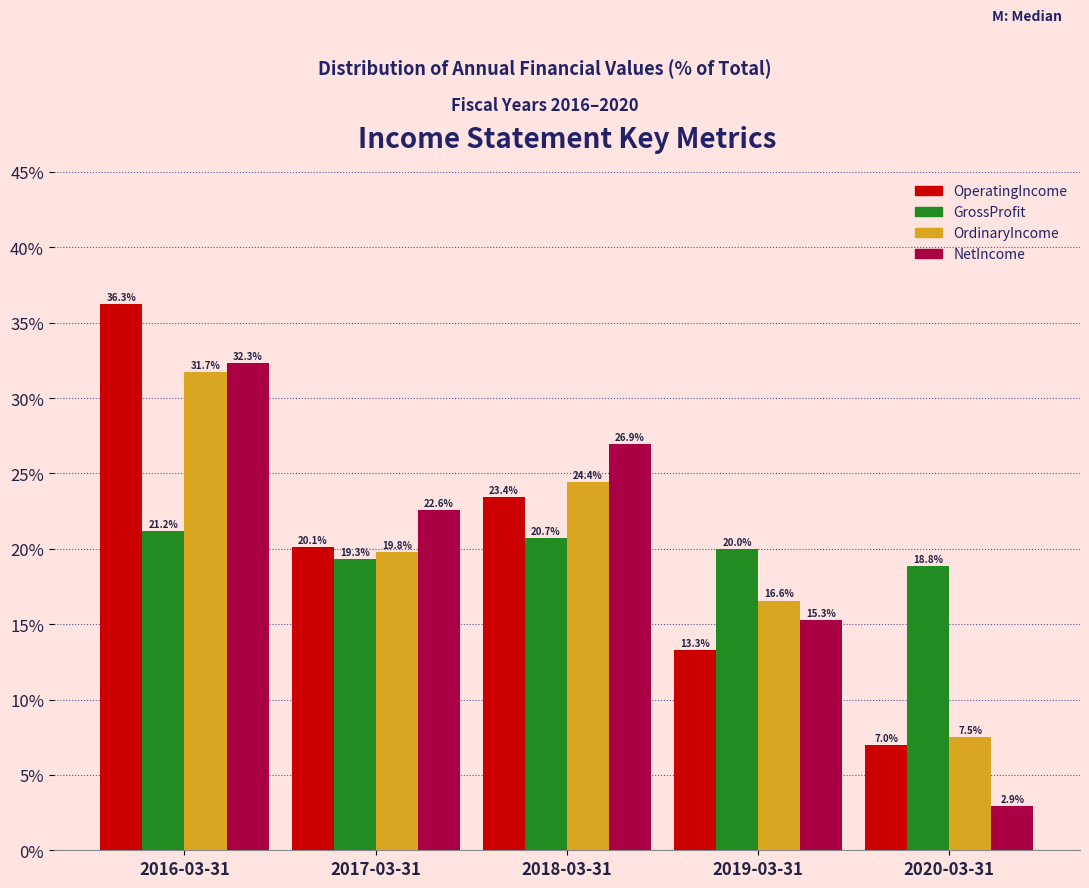

Reading left to right, extract all data points from this chart.

OperatingIncome: 36.3	20.1	23.4	13.3	7.0
GrossProfit: 21.2	19.3	20.7	20.0	18.8
OrdinaryIncome: 31.7	19.8	24.4	16.6	7.5
NetIncome: 32.3	22.6	26.9	15.3	2.9